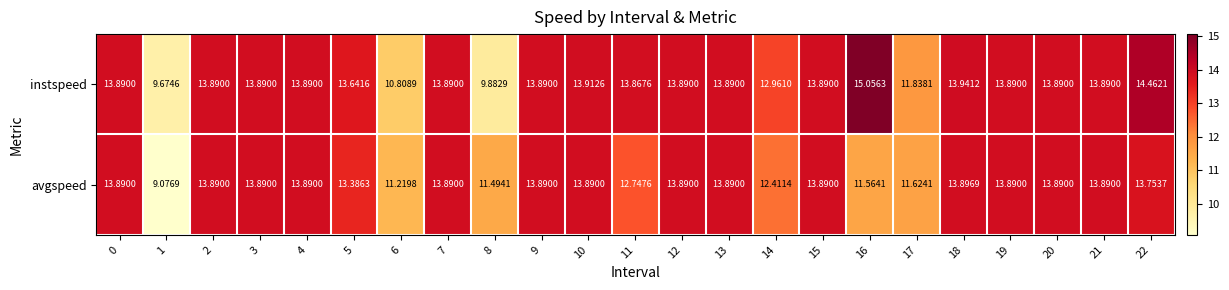

Between 2 and 5, which series saw the biggest shift?

avgspeed